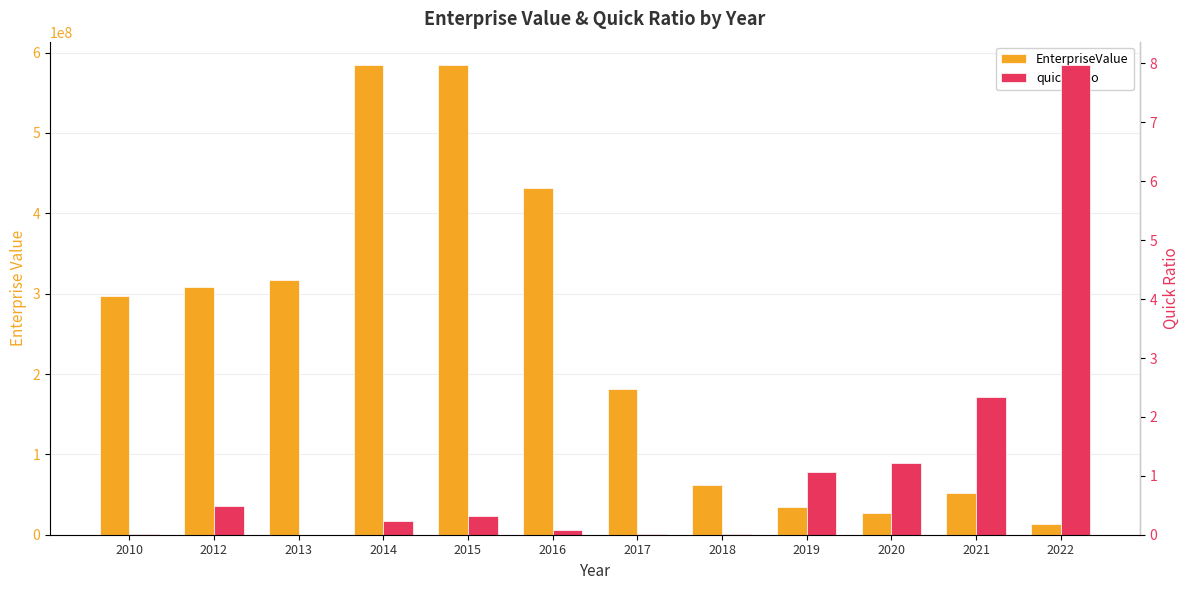

Rank the categories by quickRatio value from lowest to highest.

2013, 2017, 2010, 2018, 2016, 2014, 2015, 2012, 2019, 2020, 2021, 2022